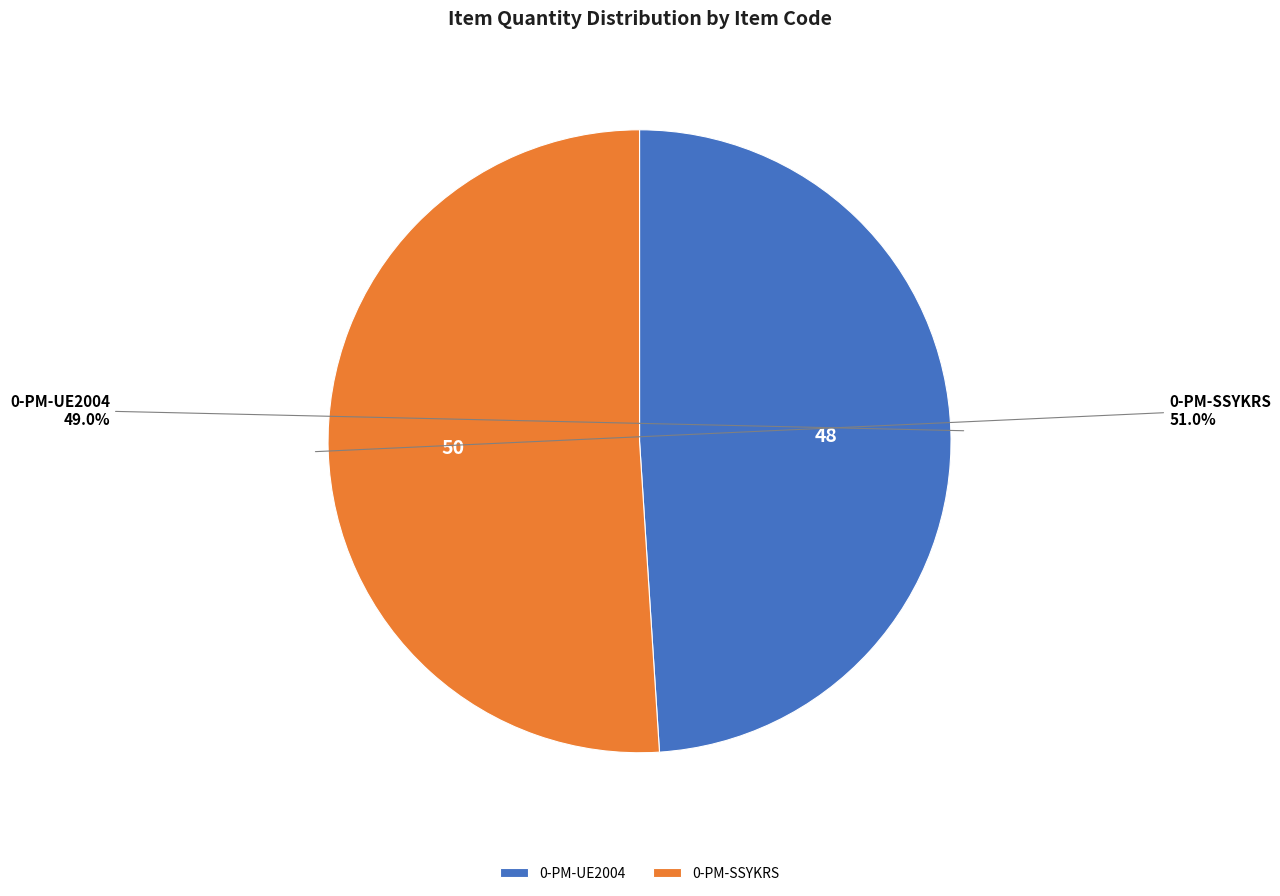

To the nearest percent, what is the difference between the 0-PM-UE2004 and 0-PM-SSYKRS slice percentages?

2%